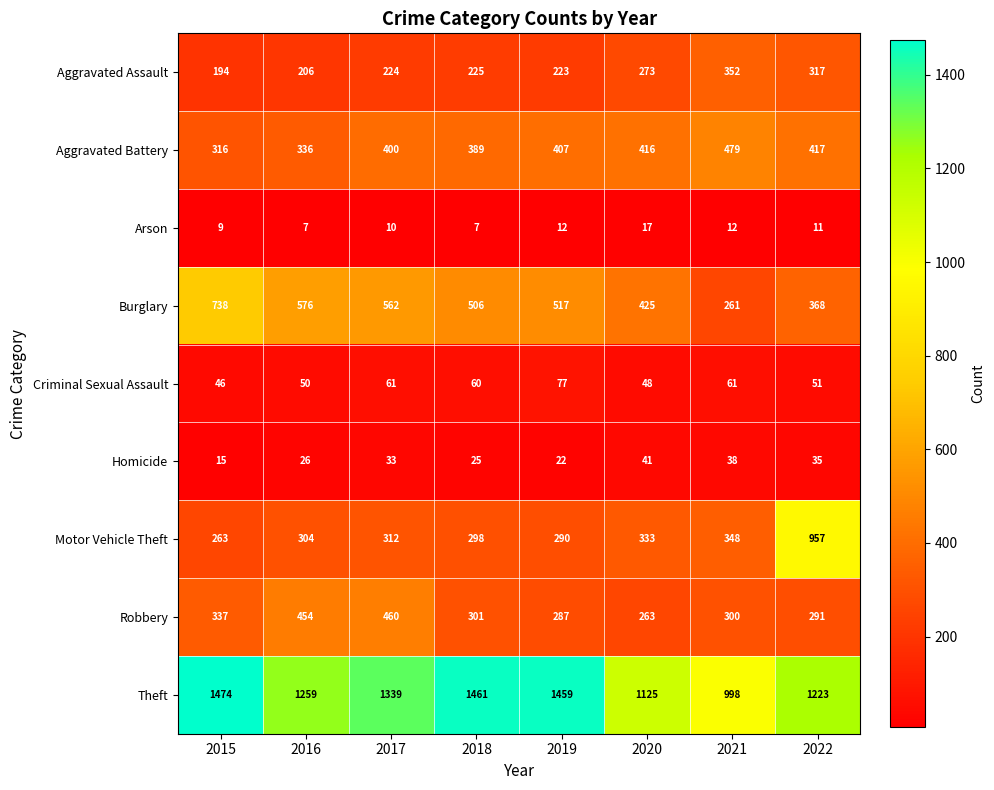

At which category is the sum across all series the highest?

2022